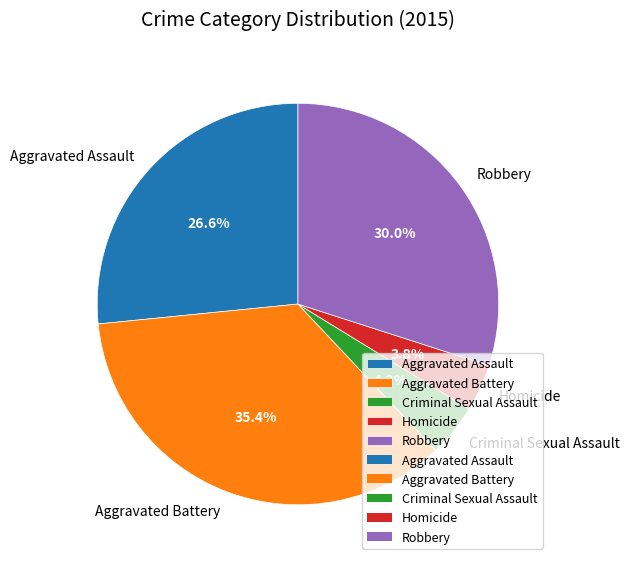

What is the ratio of the value at Aggravated Battery to the value at Aggravated Assault?

1.3